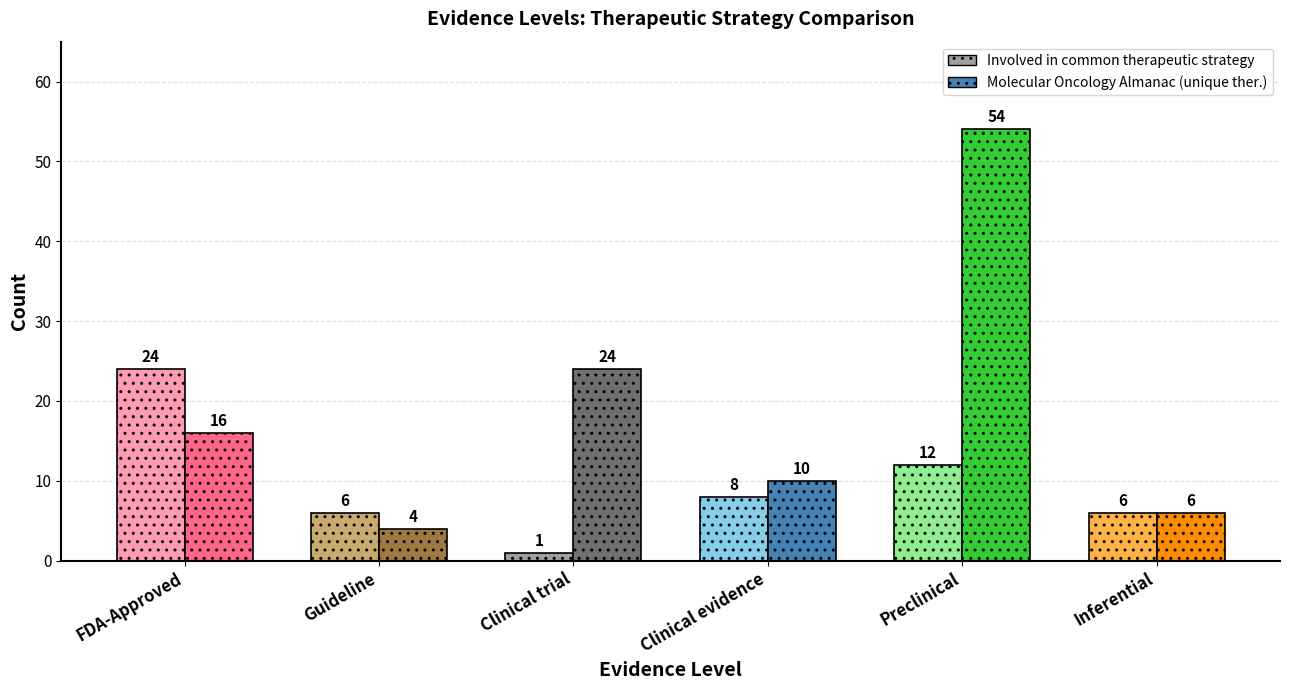

What is the average value of the Involved in common therapeutic strategy series?

10